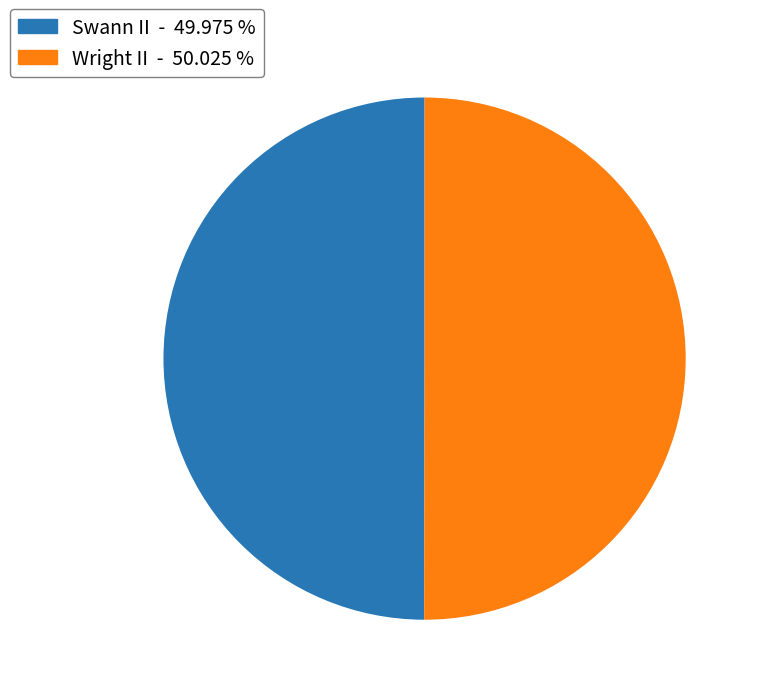

Do Wright II and Swann II together represent more than half of the pie?

Yes